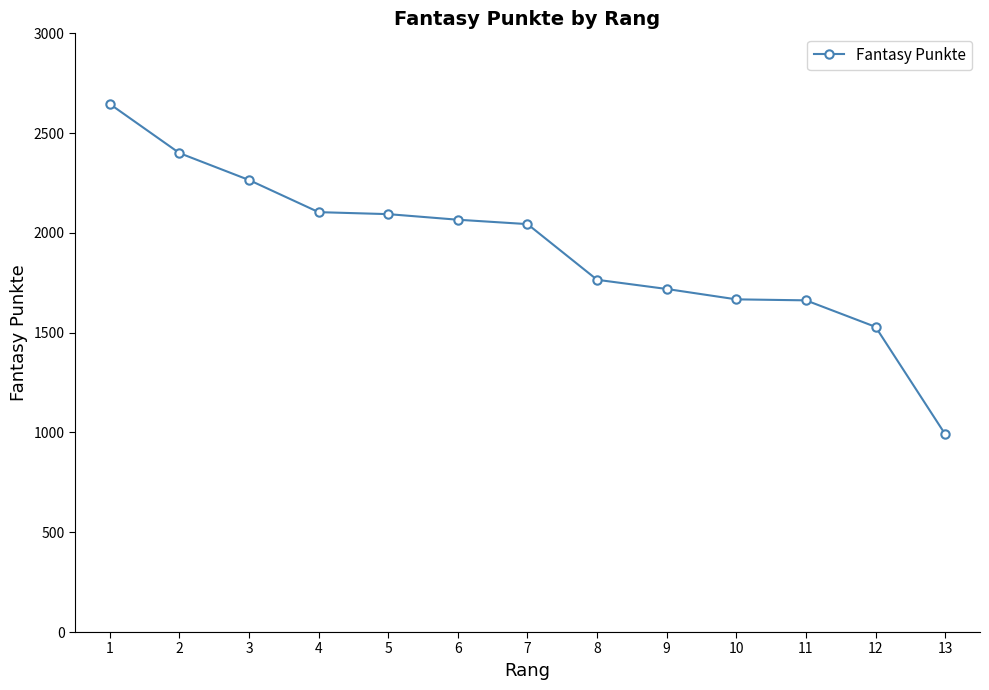

What is the maximum value shown in the chart?

2646